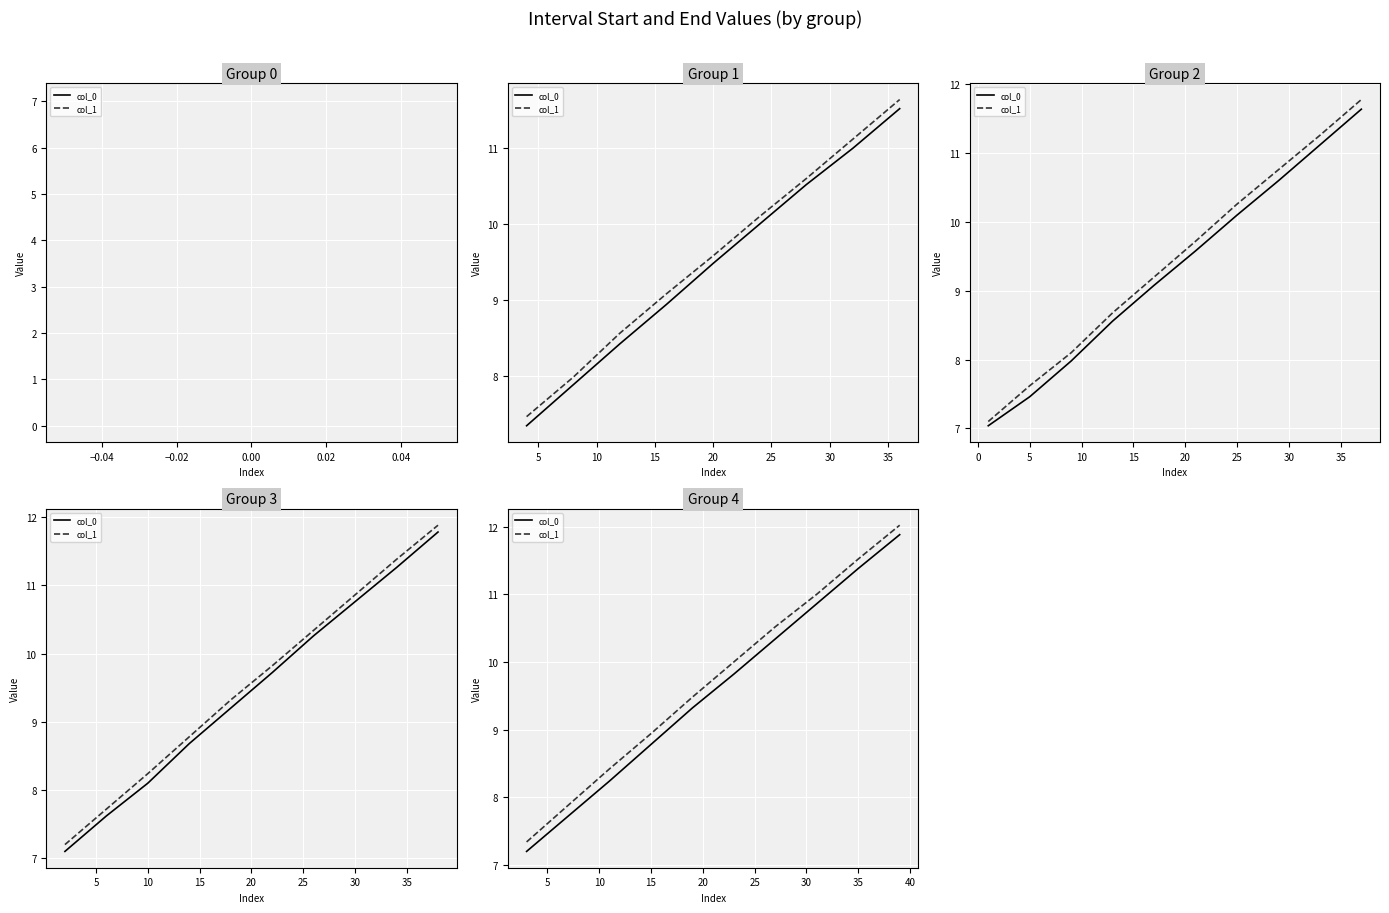

Which series changed the most between 0.02 and 8?

col_0